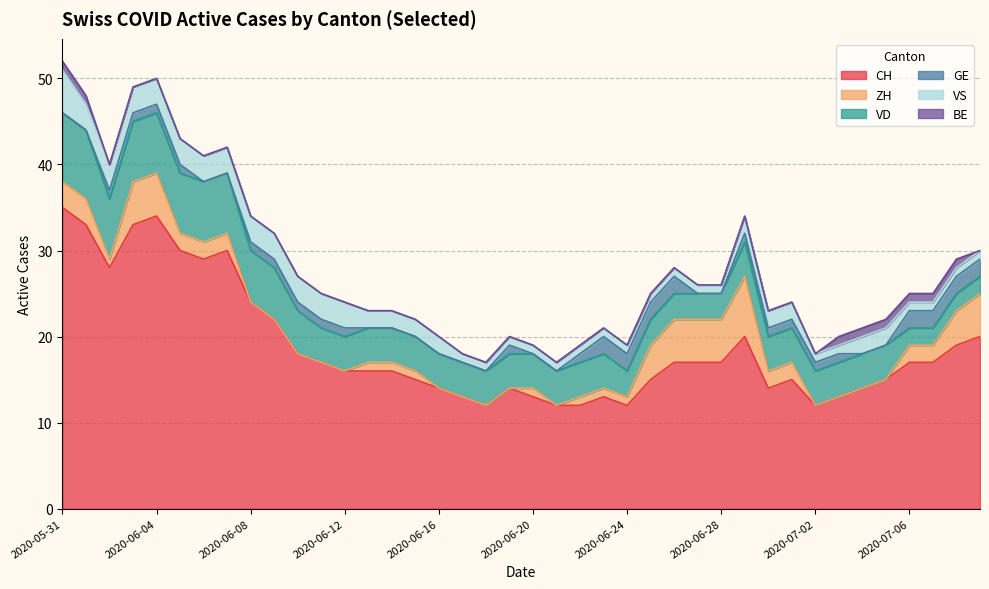

List the series in order of their peak value, highest first.

CH, VD, ZH, VS, GE, BE